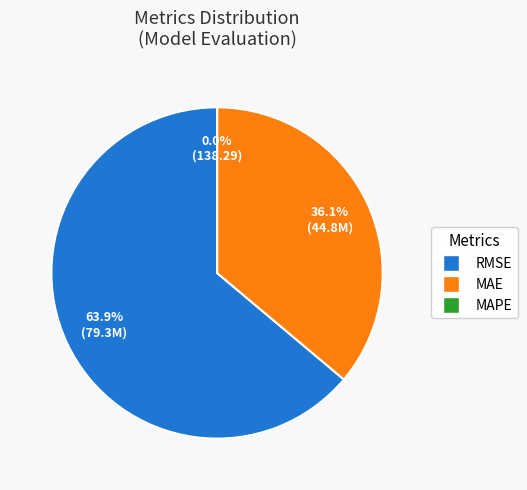

How many segments does this pie chart have?

3